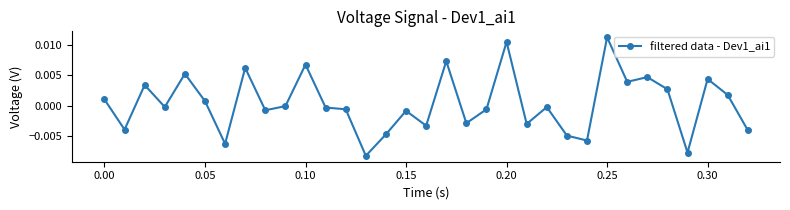

How many series are shown in this chart?

1